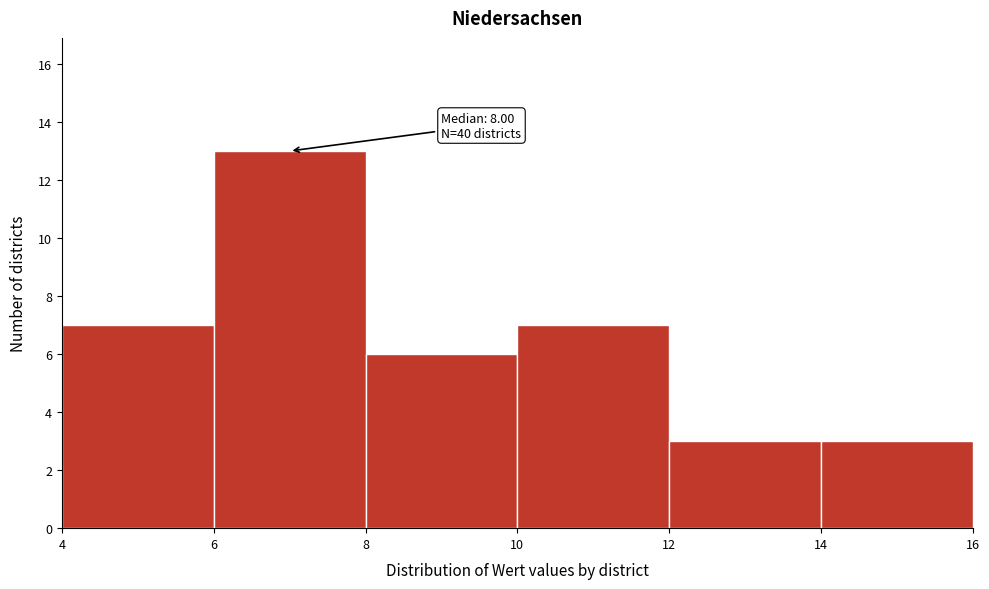

Over which range of the x-axis is the bar tallest?

6 to 8